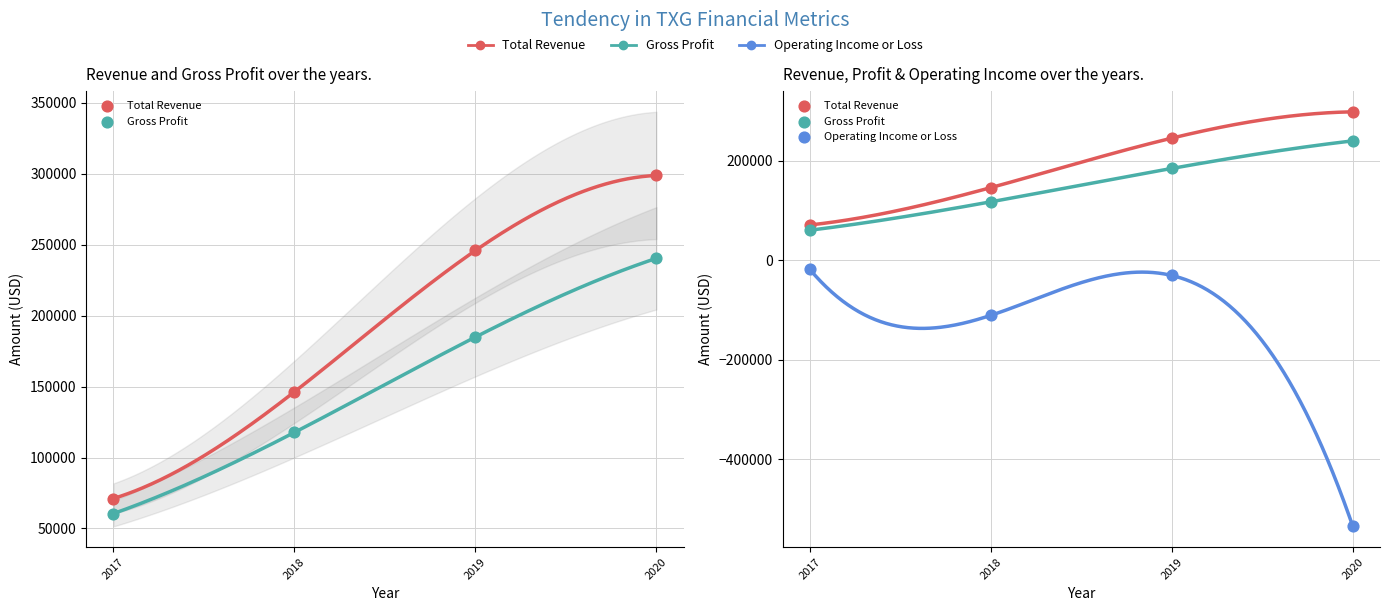

At which category is the sum across all series the highest?

2019